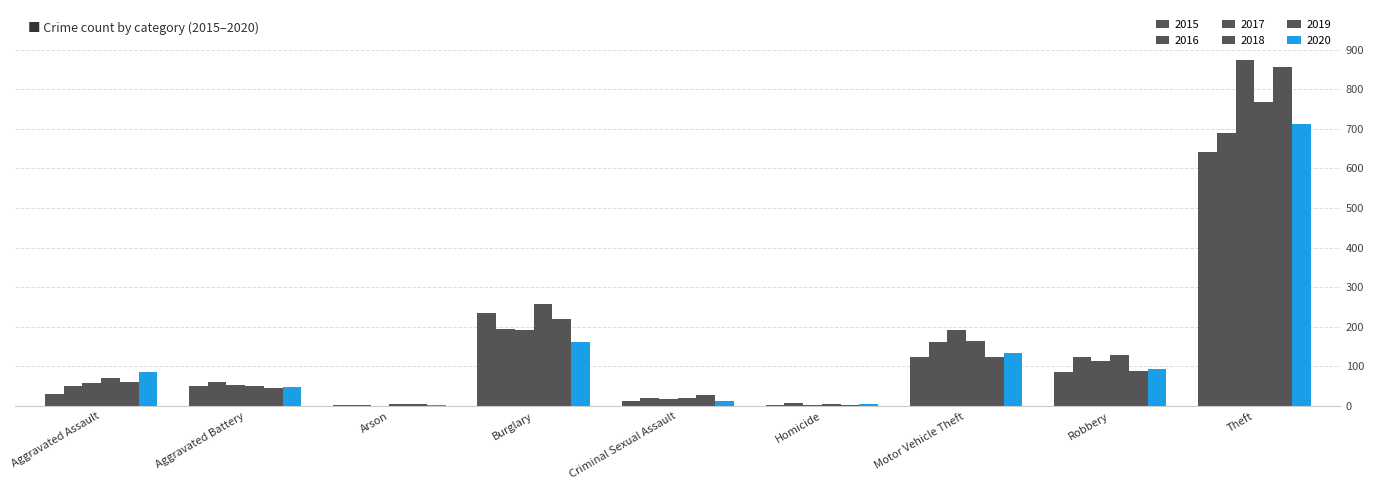

Count the number of data series in this chart.

6